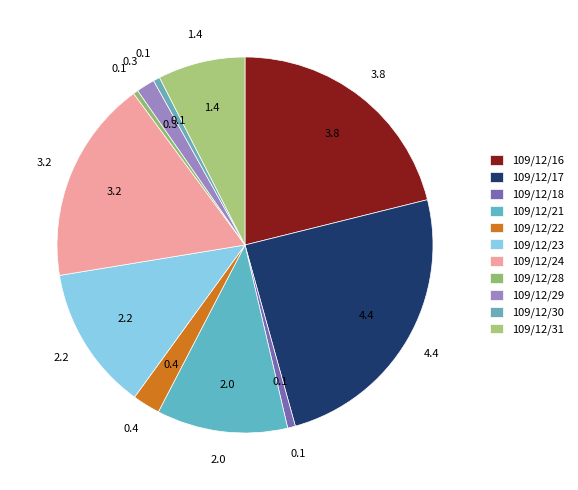

Which slice is the largest?

109/12/17